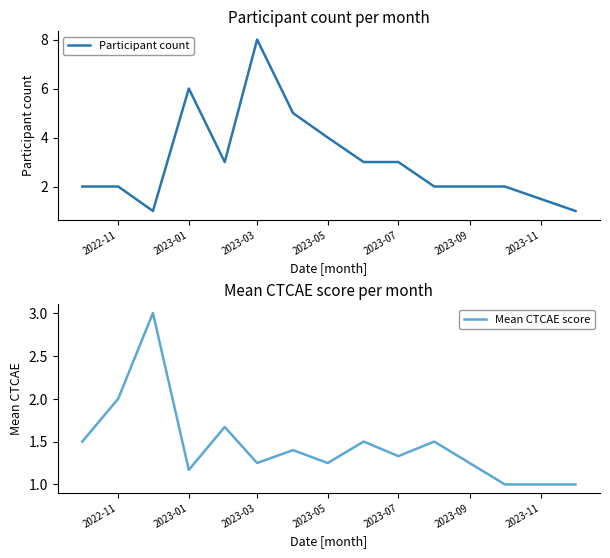

How many interior local peaks does the Participant count series have?

2